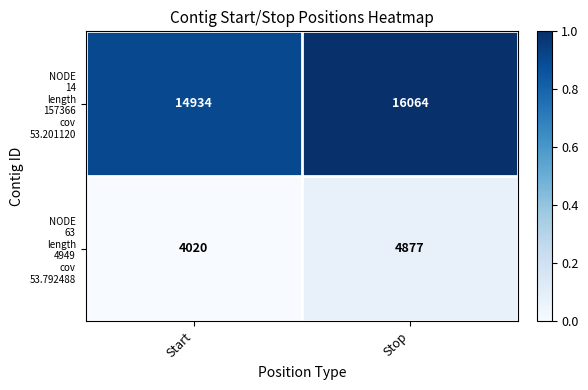

What is the total value across all series at Start?

18954